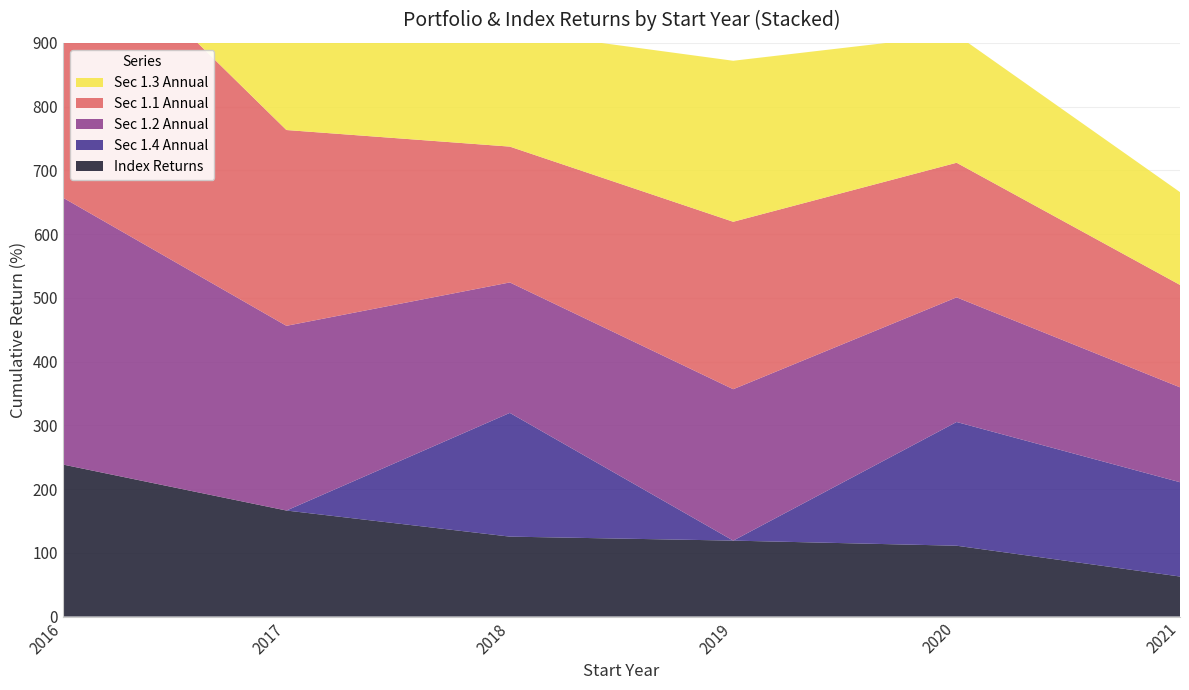

Reading left to right, list all the values displayed in this chart.

sec1.1_Annual: 450.0	307.2	213.1	262.7	211.1	160.6
sec1.2_Annual: 418.6	289.8	204.7	237.5	195.5	148.9
sec1.3_Annual: 464.2	299.1	182.0	252.6	200.8	145.6
sec1.4_Annual: 0.0	0.0	194.1	0.0	194.1	148.0
index_returns: 238.4	166.3	125.3	119.1	111.1	62.7